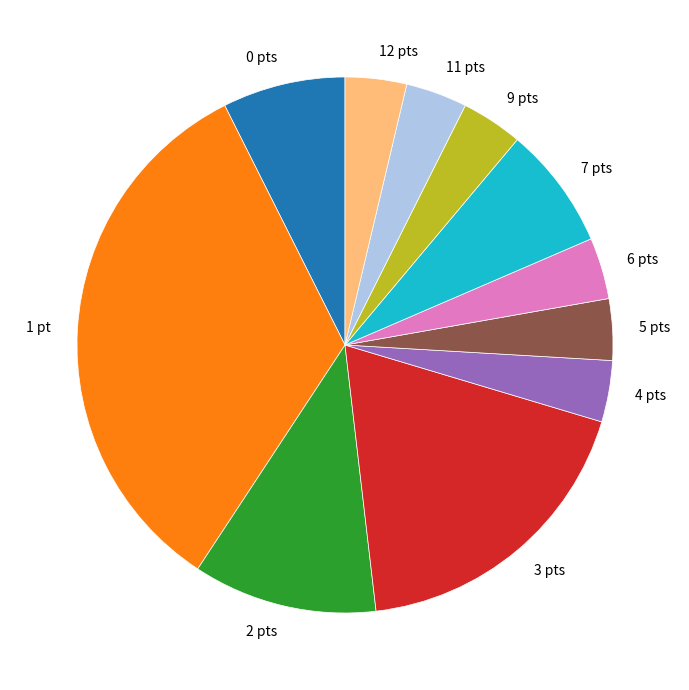

Is there a majority slice in this chart?

No